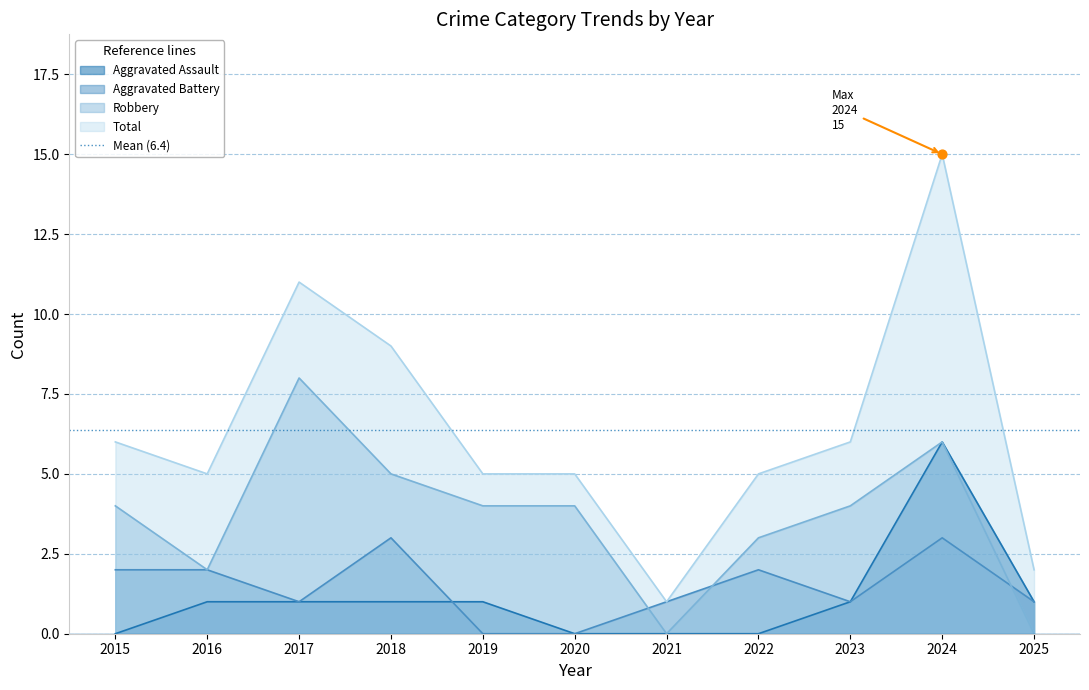

What is the total value across all series at 2022?

10